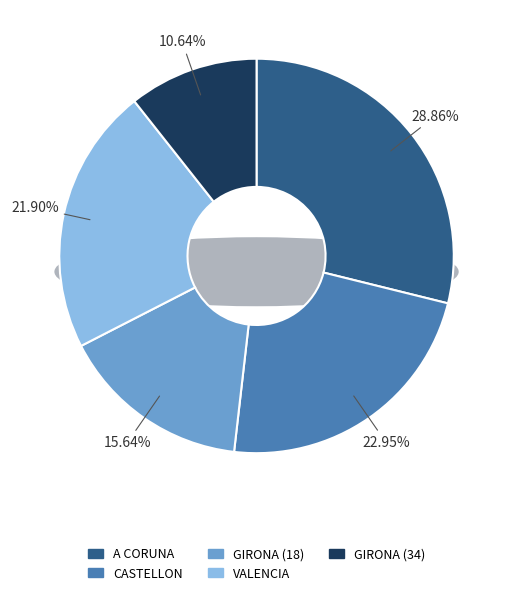

How many slices are in this pie chart?

5